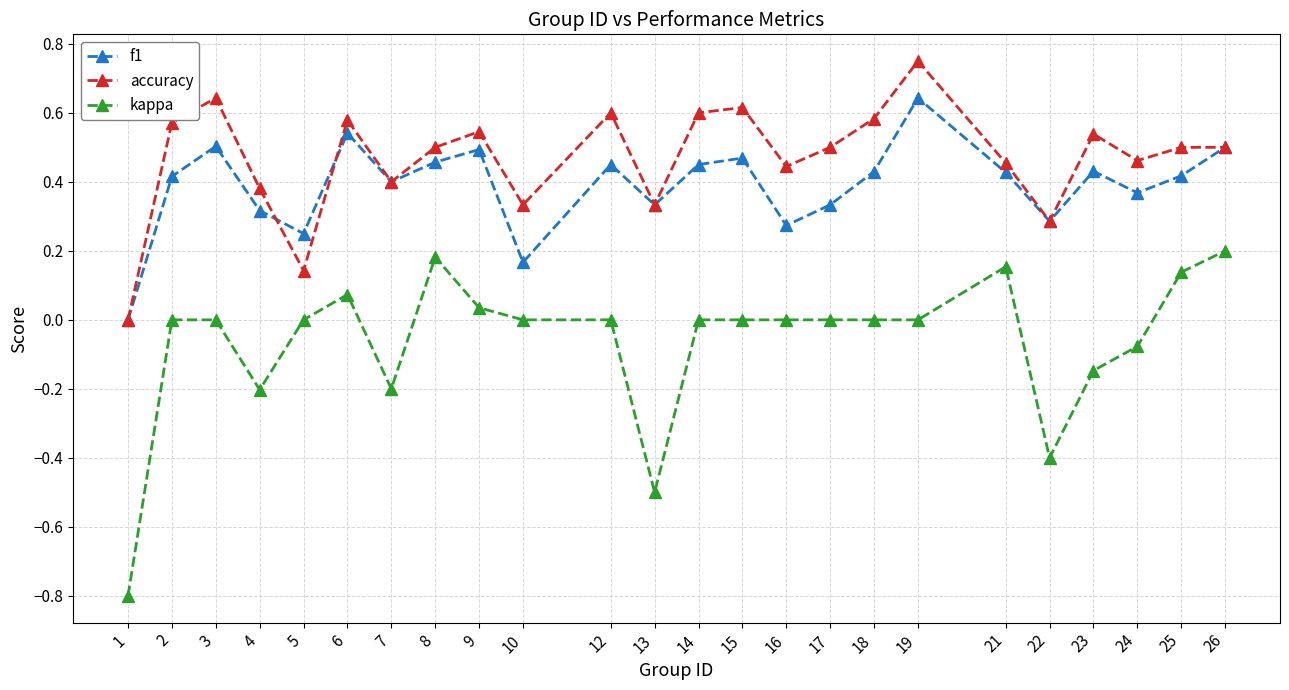

Rank the series at 15 from lowest to highest value.

kappa, f1, accuracy